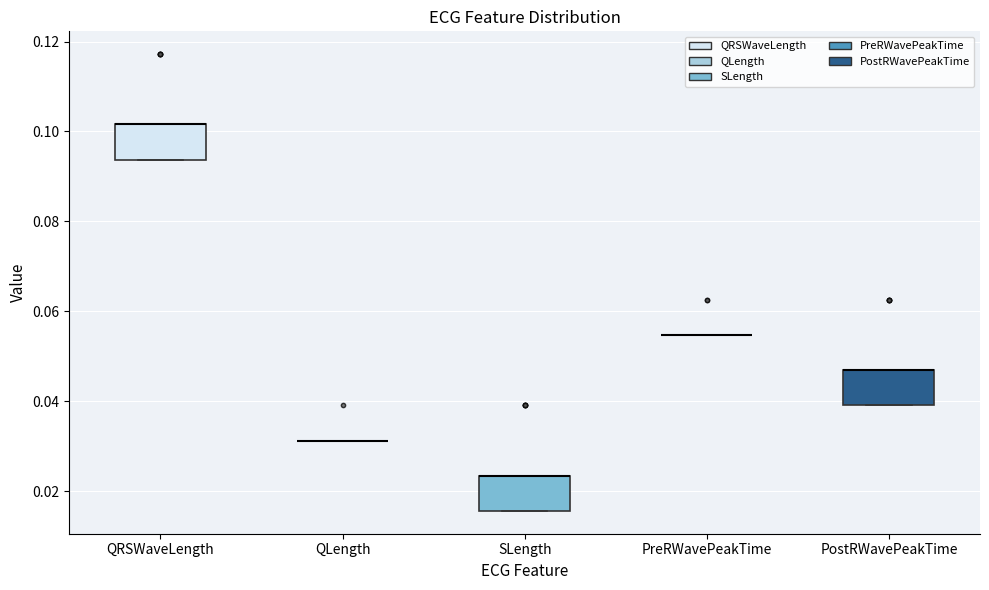

Reading left to right, read every box against the y-axis: the position of its median line, the range the box covers, and the ends of its whiskers. The values are not printed on the chart, so give them approximately, as read against the axis.

QRSWaveLength: median 0.102 (drawn on the box's upper edge), box 0.094 to 0.102, whiskers 0.094 to 0.102
QLength: box collapsed to a line at 0.032, whiskers 0.032 to 0.032
SLength: median 0.024 (drawn on the box's upper edge), box 0.016 to 0.024, whiskers 0.016 to 0.024
PreRWavePeakTime: box collapsed to a line at 0.054, whiskers 0.054 to 0.054
PostRWavePeakTime: median 0.046 (drawn on the box's upper edge), box 0.040 to 0.046, whiskers 0.040 to 0.046